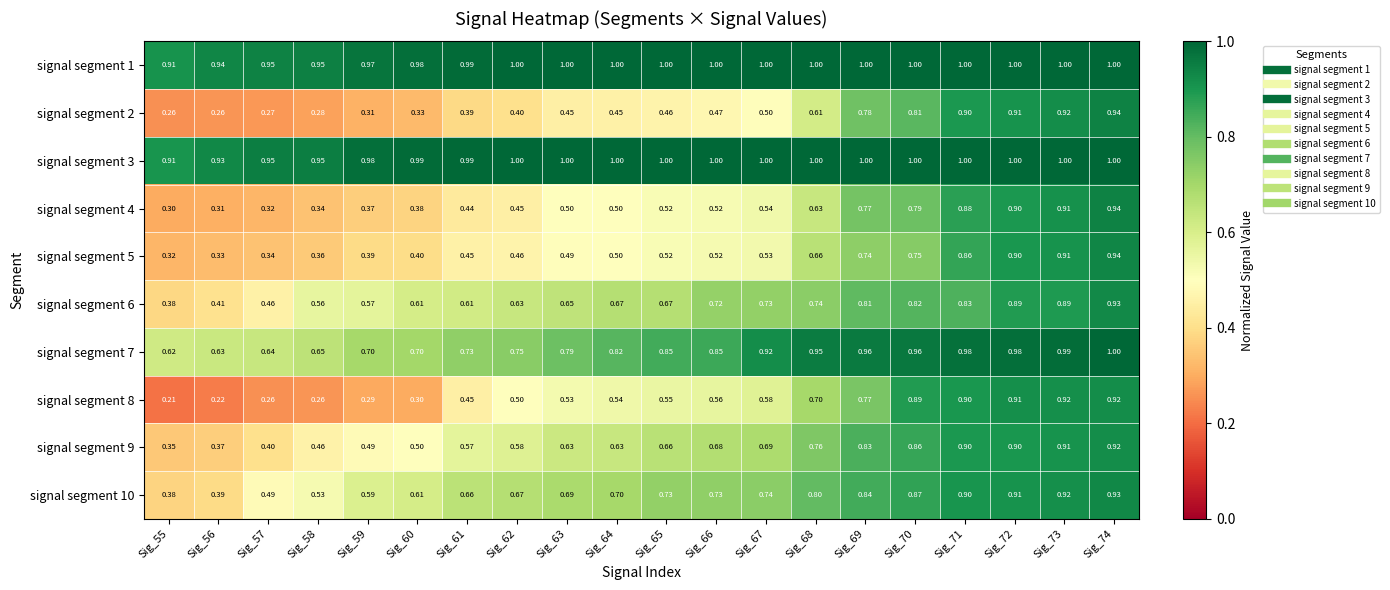

Is the value of signal segment 10 at Sig_72 greater than the value of signal segment 4 at Sig_71?

Yes